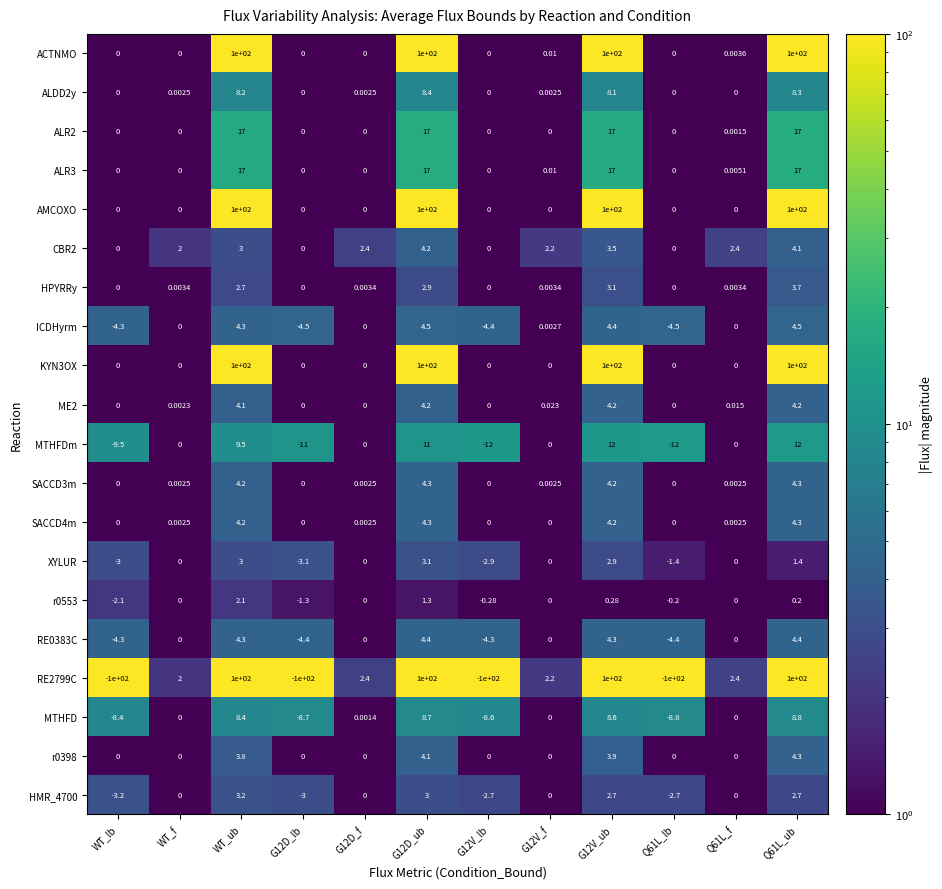

Is the value of AMCOXO at Q61L_lb greater than the value of r0553 at Q61L_lb?

Yes